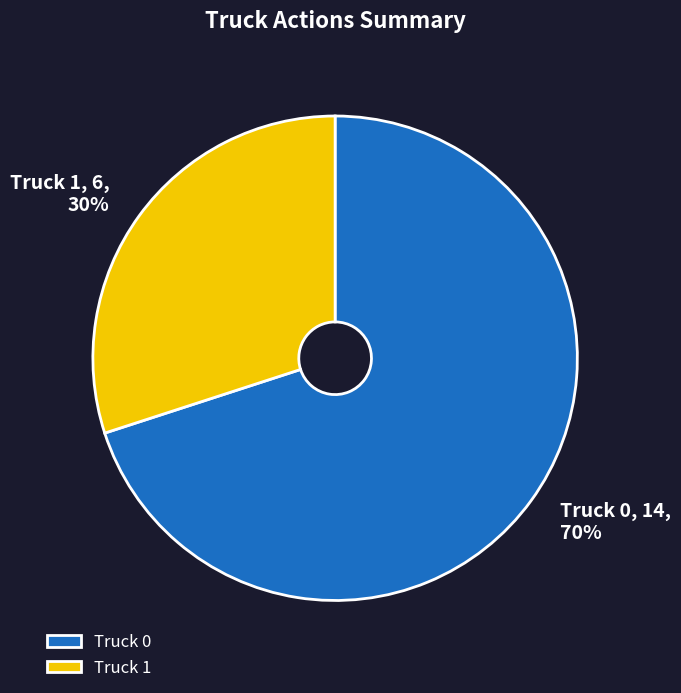

Rank the categories by value from lowest to highest.

Truck 1, Truck 0